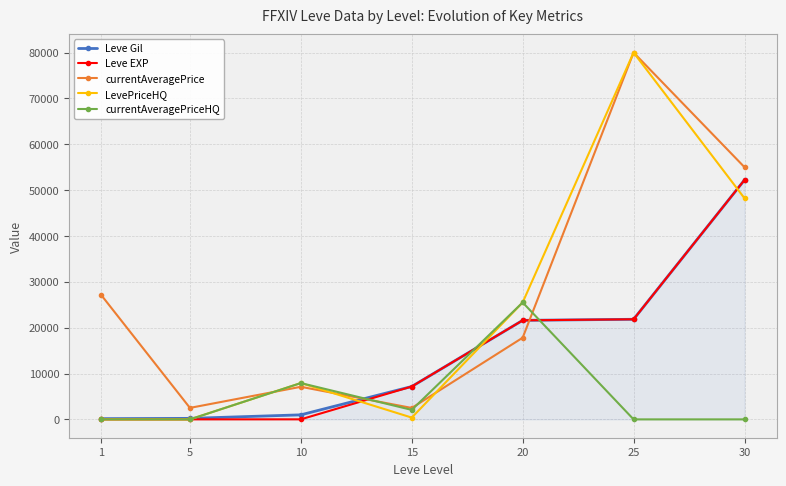

At which category does LevePriceHQ reach its first local peak?

10